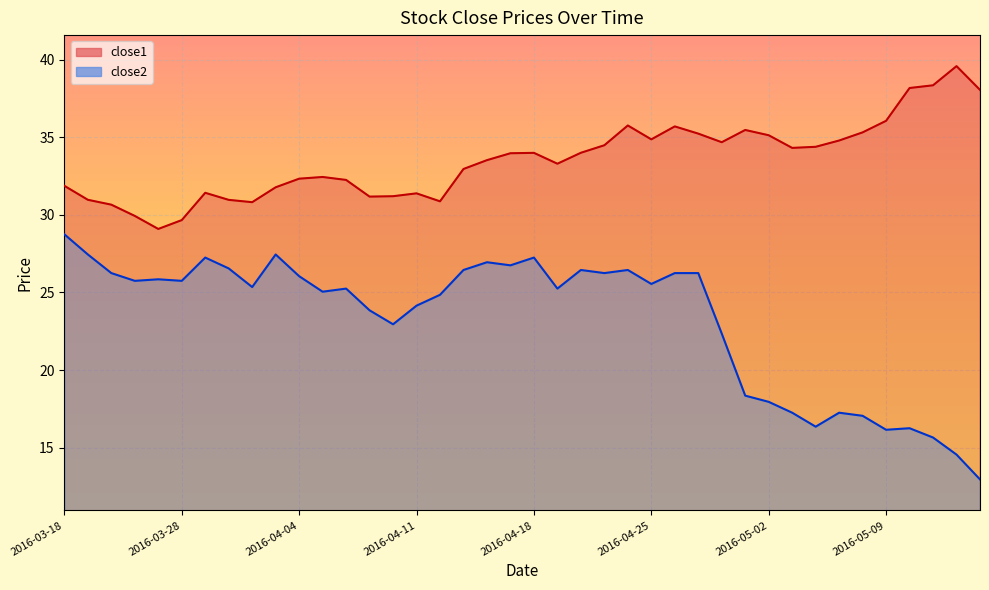

Read the close2 value at 2016-04-26.

26.2